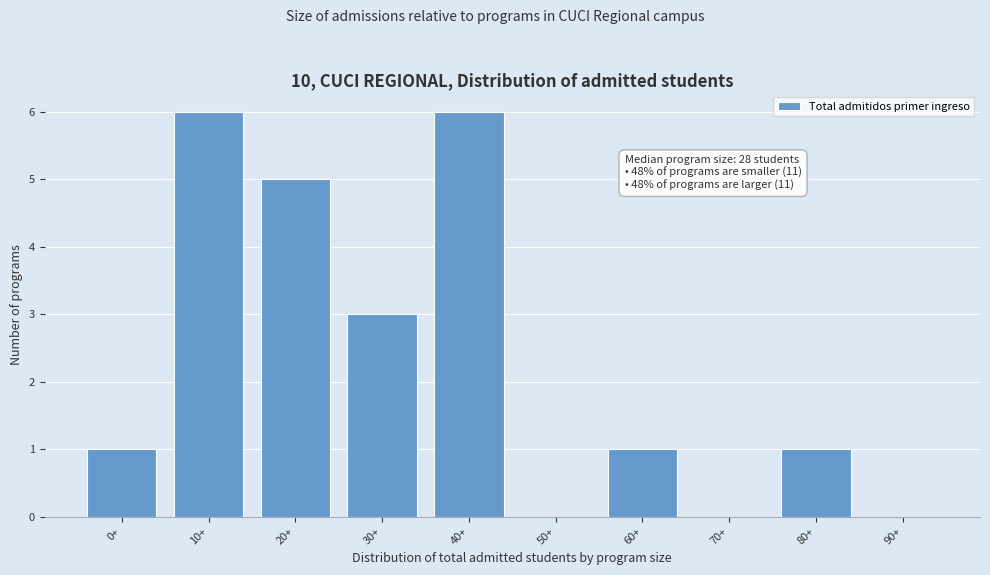

Reading right to left, list all the values displayed in this chart.

90+=0	80+=1	70+=0	60+=1	50+=0	40+=6	30+=3	20+=5	10+=6	0+=1